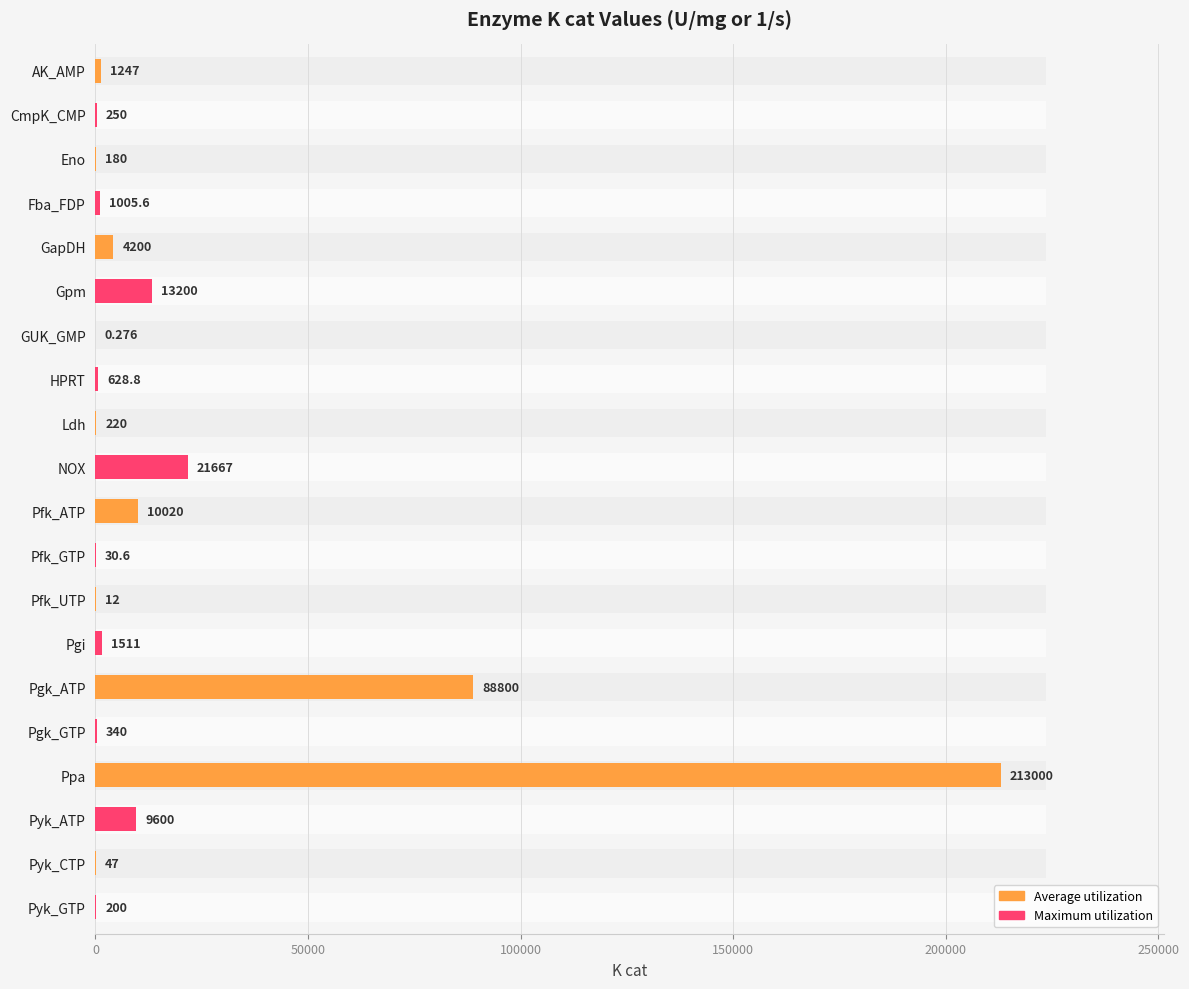

What is the value of the 11th bar from the left?

10020.0